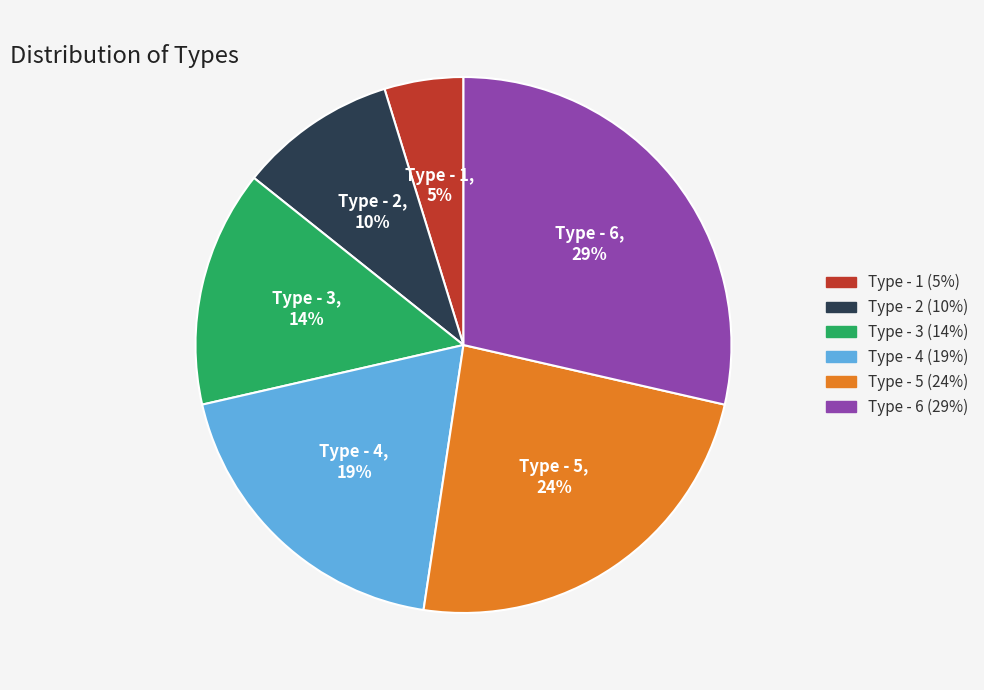

Rank the categories by value from lowest to highest.

Type - 1, Type - 2, Type - 3, Type - 4, Type - 5, Type - 6